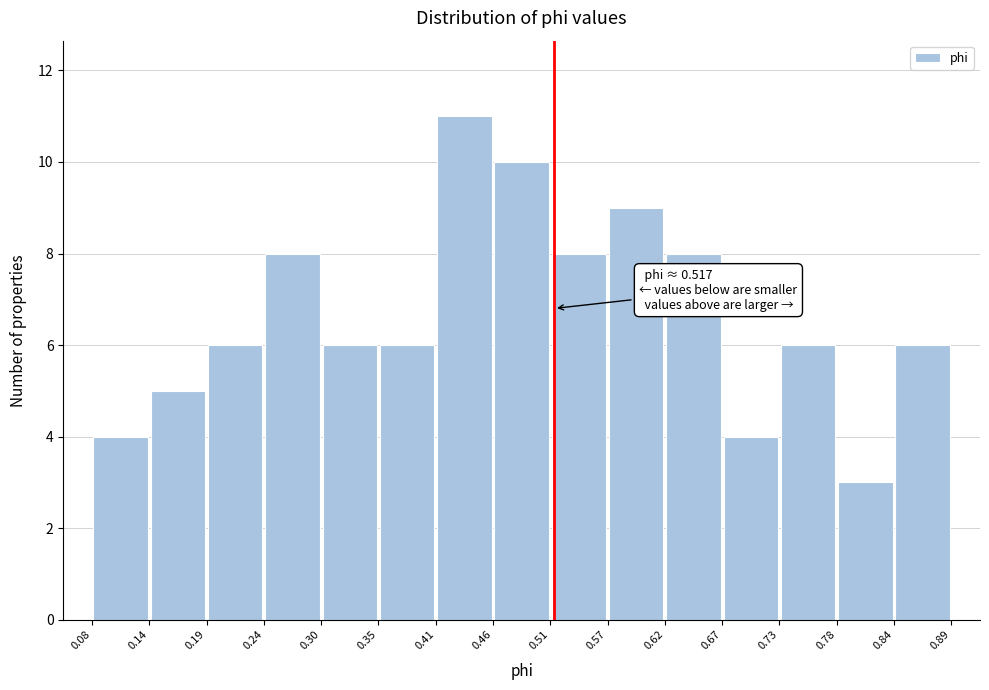

Which range on the x-axis has the tallest bar?

0.41 to 0.46